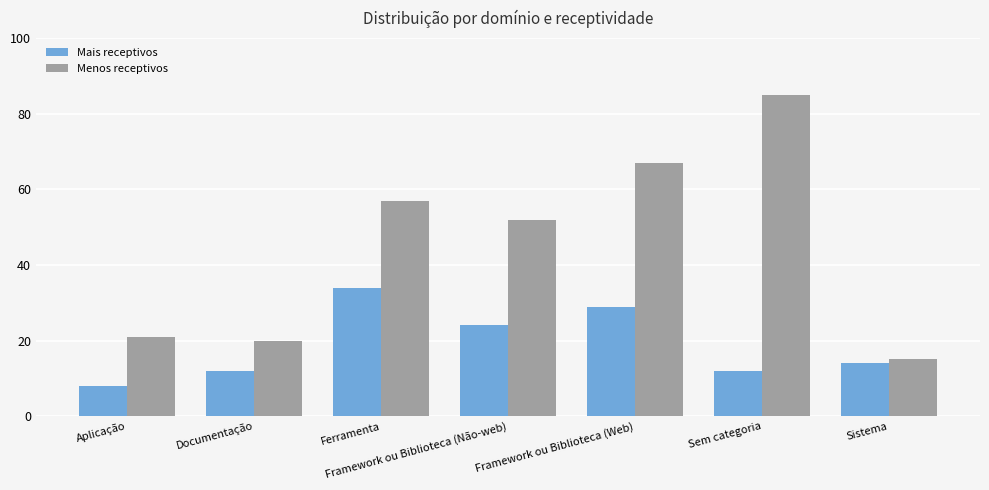

What is the total value across all series at Sem categoria?

97